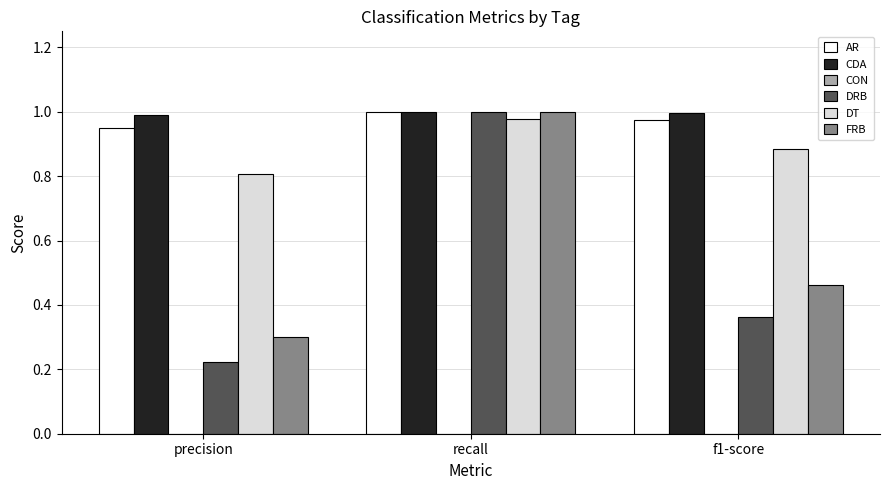

The DRB series shows 1.0 at recall. True or false?

True